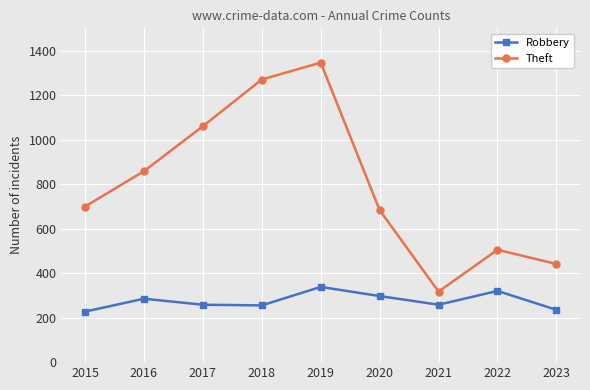

Between 2022 and 2023, which series saw the biggest shift?

Robbery